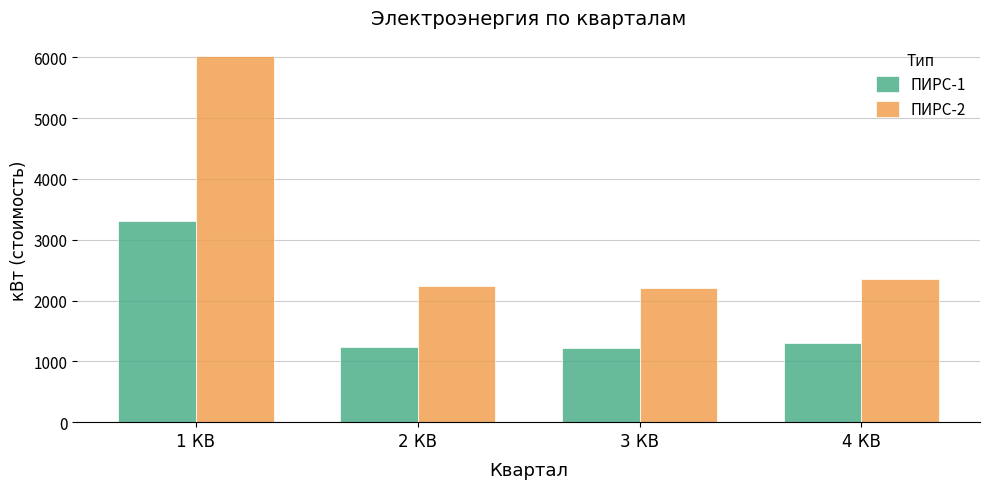

What is the minimum value for ПИРС-1?

1211.5